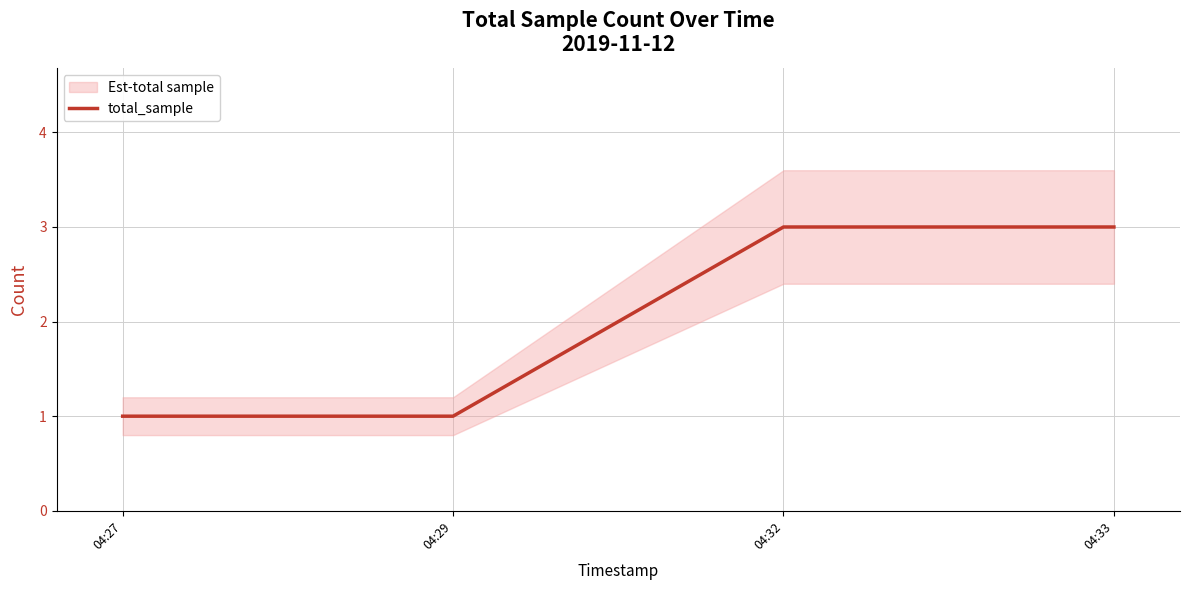

Which category has the highest value across all series?

04:32